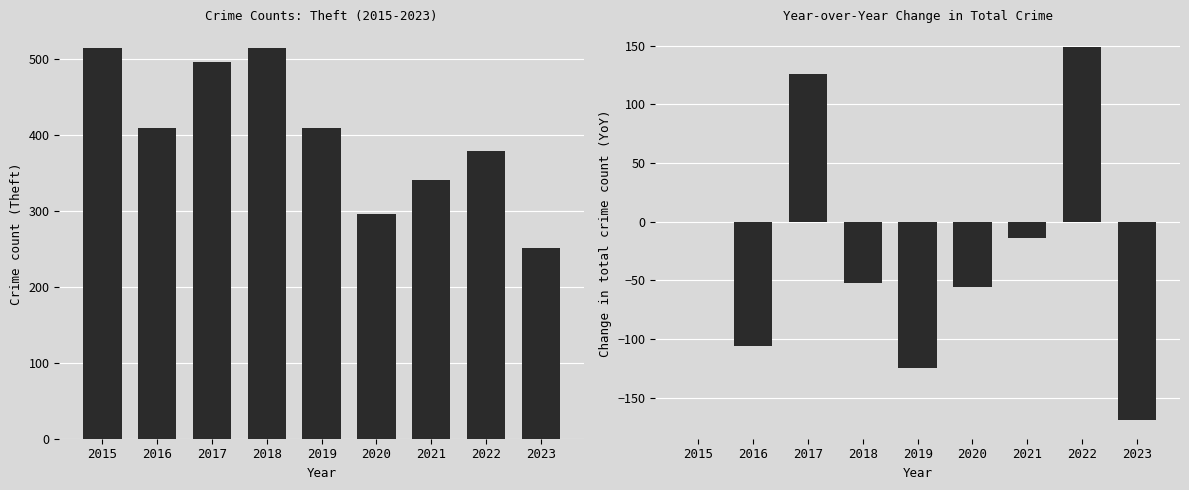

Which category has the highest value in the Total YoY Change series?

2022